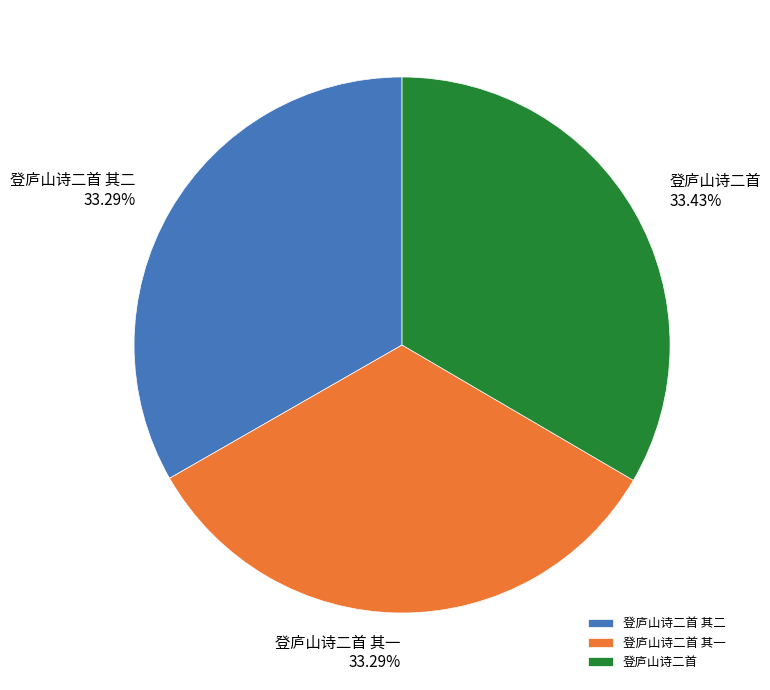

Does any single category account for the majority?

No